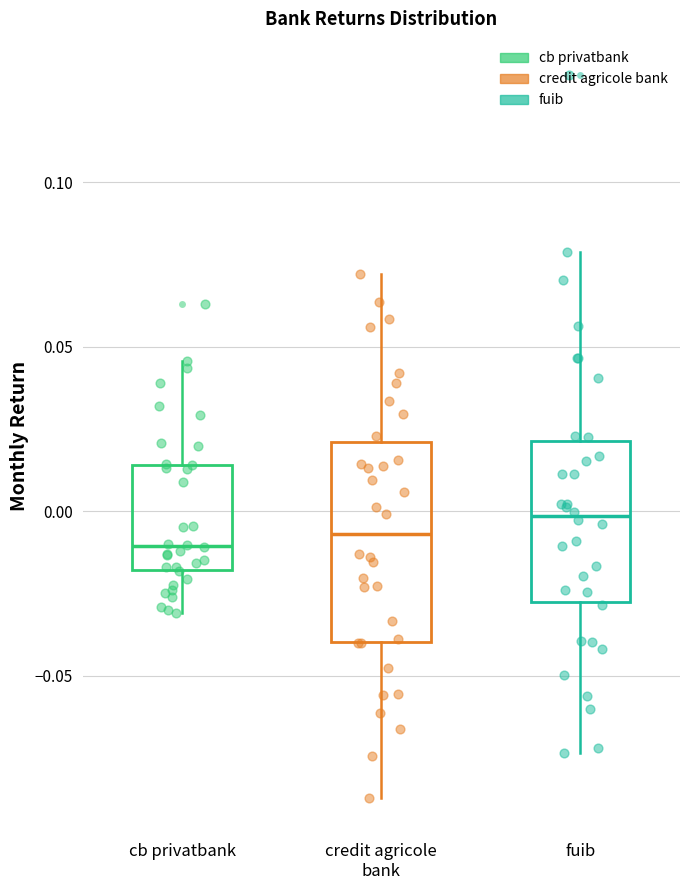

Reading left to right, transcribe this box plot: for each box, give where its median line is, the range the box spans, and where its two whiskers end, as read against the y-axis. The values are not printed on the chart, so give them approximately, as read against the axis.

cb privatbank: median -0.010, box -0.020 to 0.015, whiskers -0.030 to 0.045
credit agricole bank: median -0.005, box -0.040 to 0.020, whiskers -0.085 to 0.070
fuib: median 0.000, box -0.030 to 0.020, whiskers -0.075 to 0.080